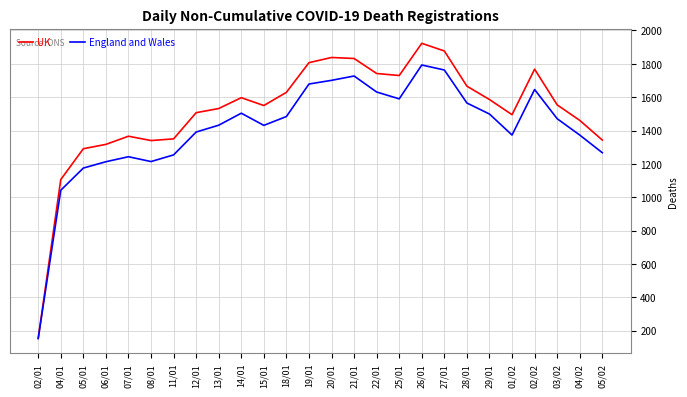

Which series has the largest range (max minus min)?

UK